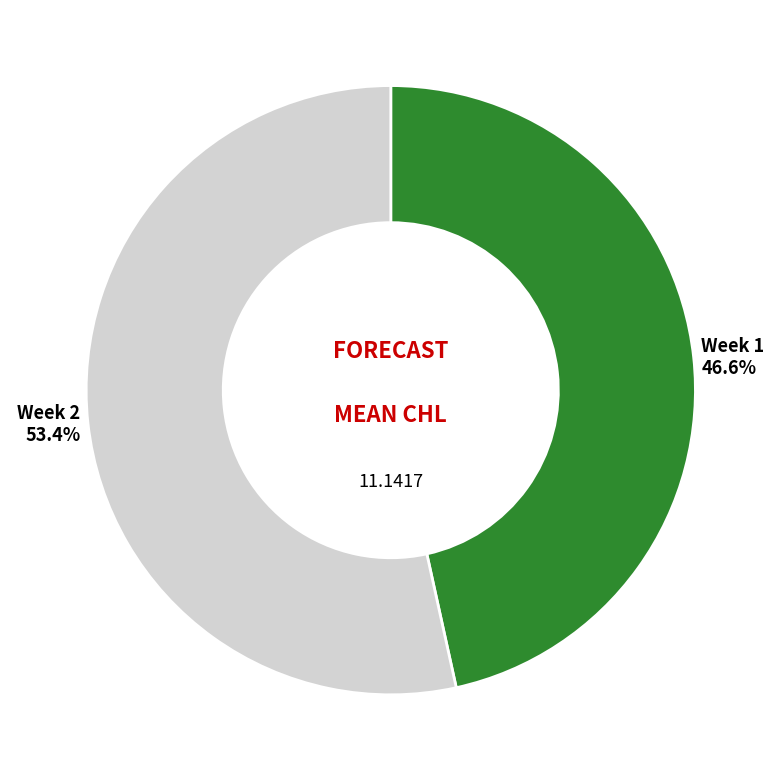

How many segments does this pie chart have?

2